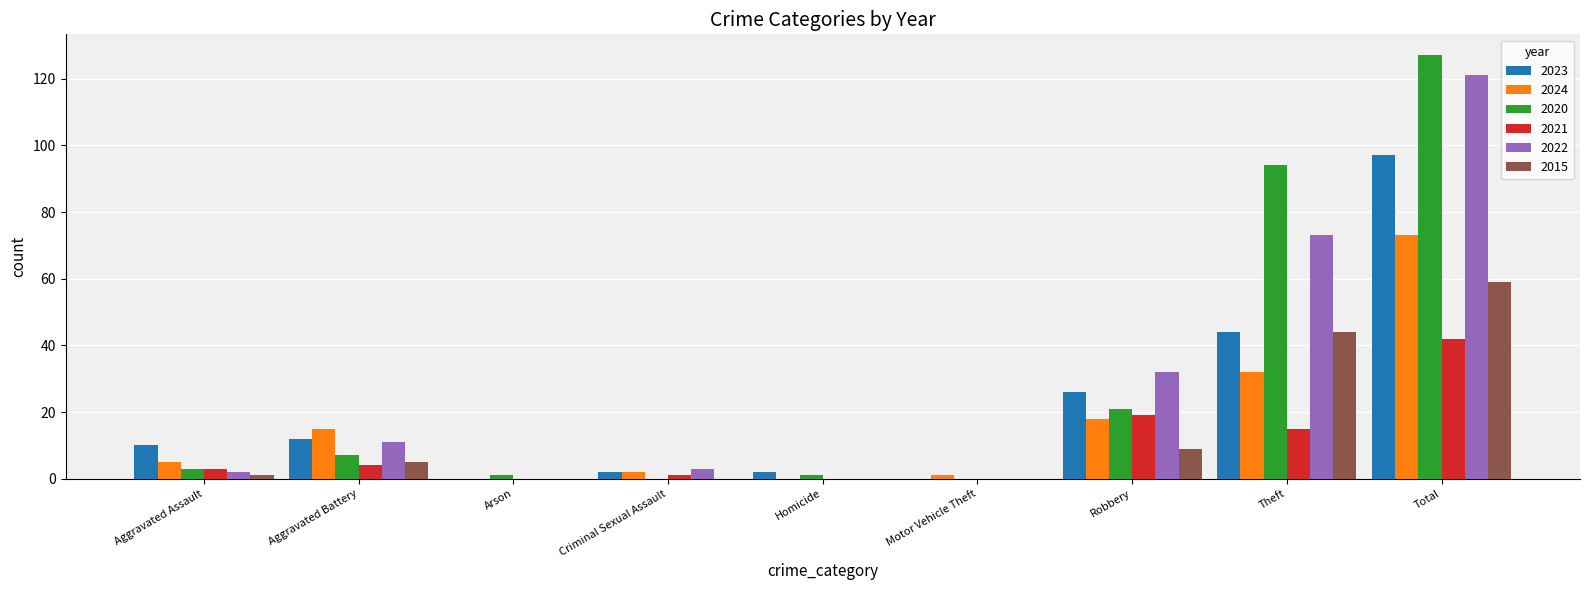

What are all the series names shown in the legend?

2023, 2024, 2020, 2021, 2022, 2015